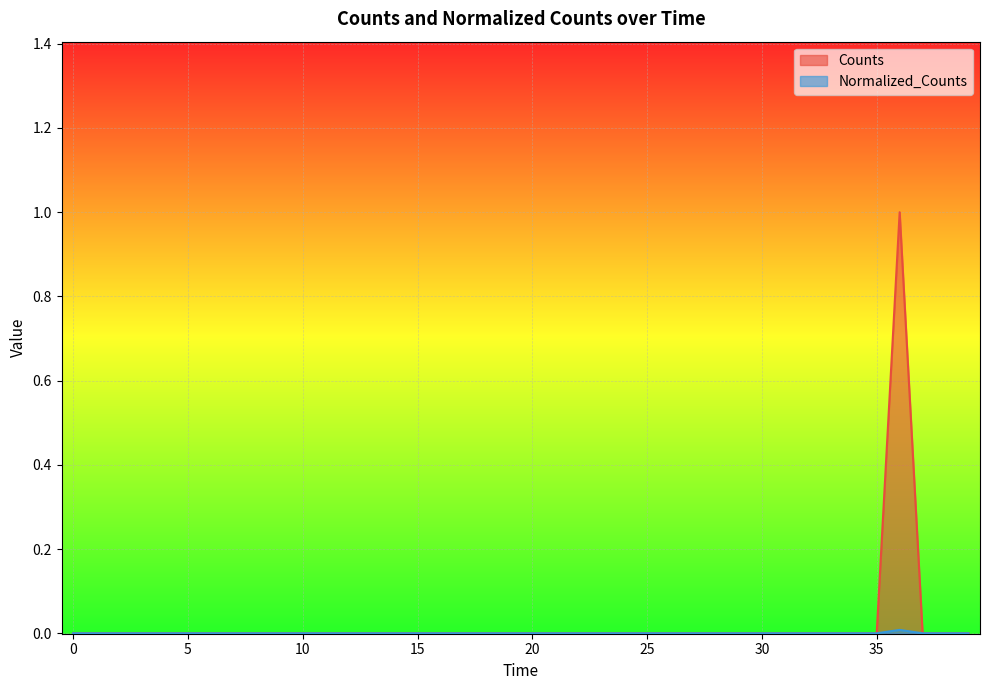

What are all the series names shown in the legend?

Counts, Normalized_Counts